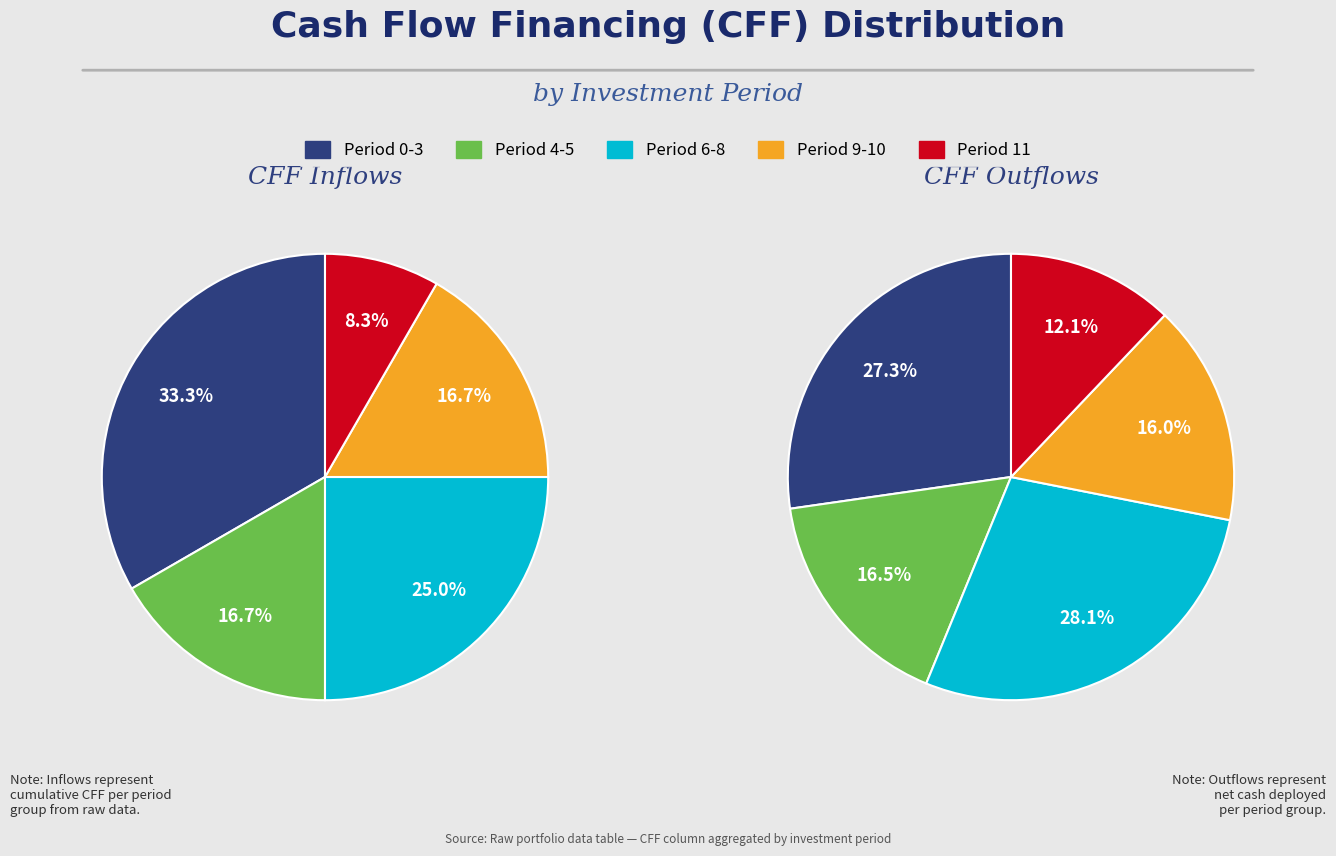

At 6, list the series in order from smallest to largest.

CFF Inflows, CFF Outflows